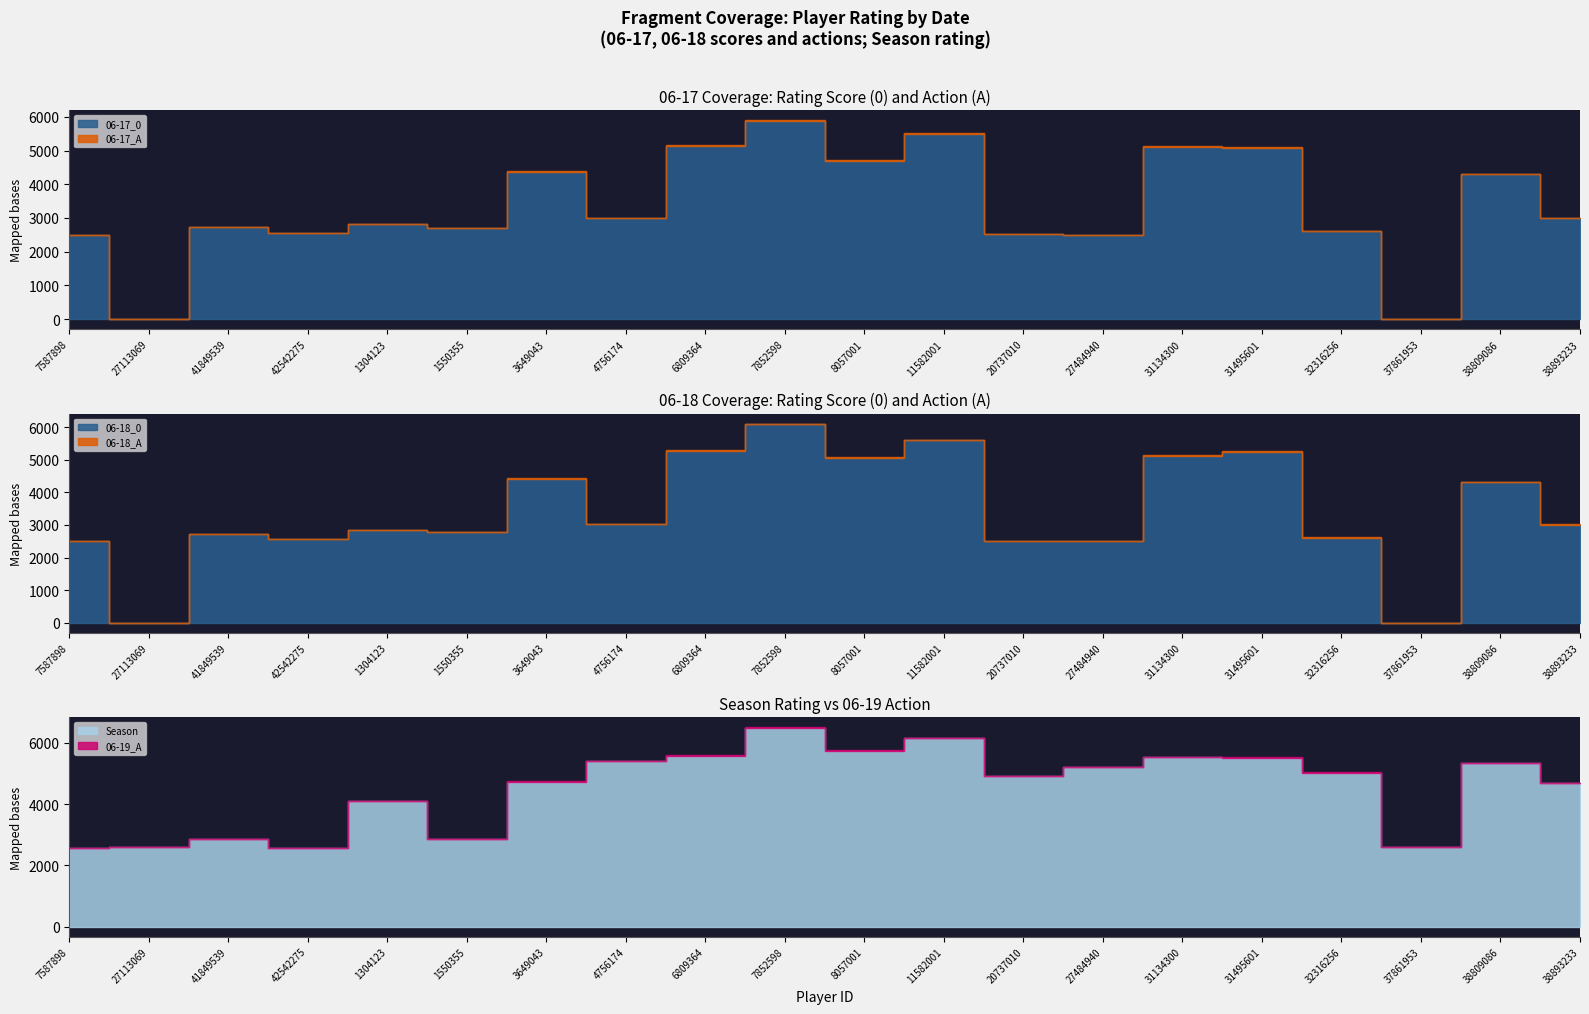

What is the value of the Season point at the 2nd from the left?

2584